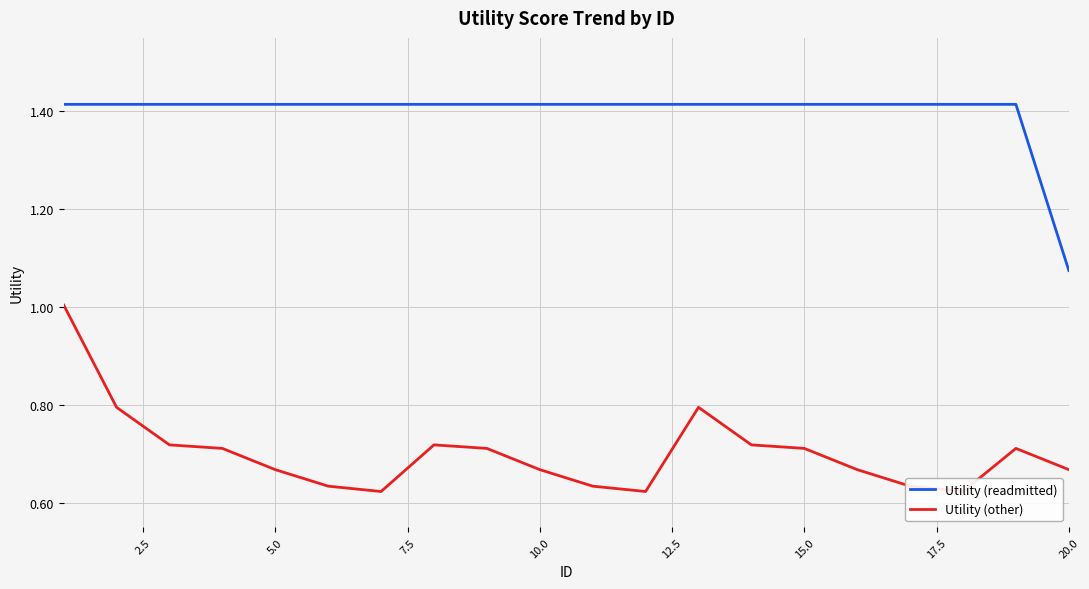

Is it true that Utility (readmitted) equals 2.2 at 10.0?

False